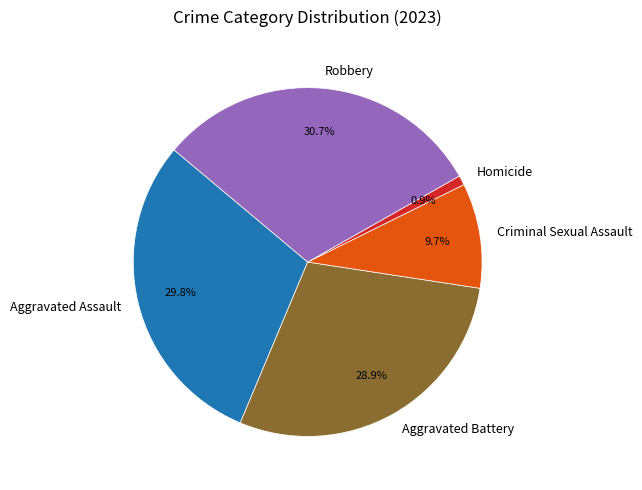

What percentage is the Homicide slice, to the nearest percent?

1%